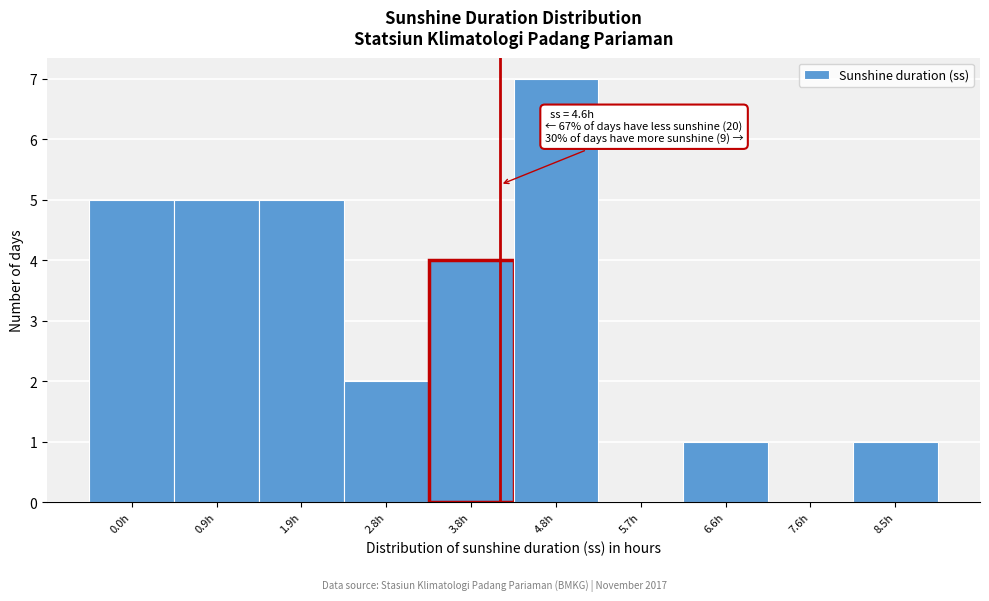

Reading left to right, extract all data points from this chart.

0.0h=5	0.9h=5	1.9h=5	2.8h=2	3.8h=4	4.8h=7	5.7h=0	6.6h=1	7.6h=0	8.5h=1